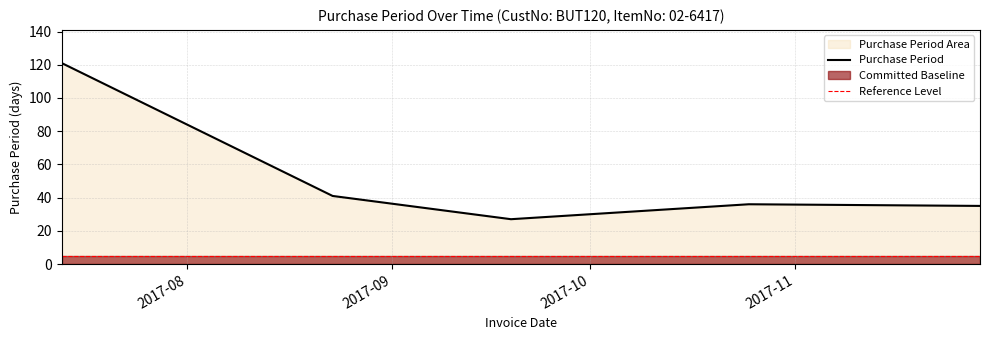

How many data points are above 36?

2